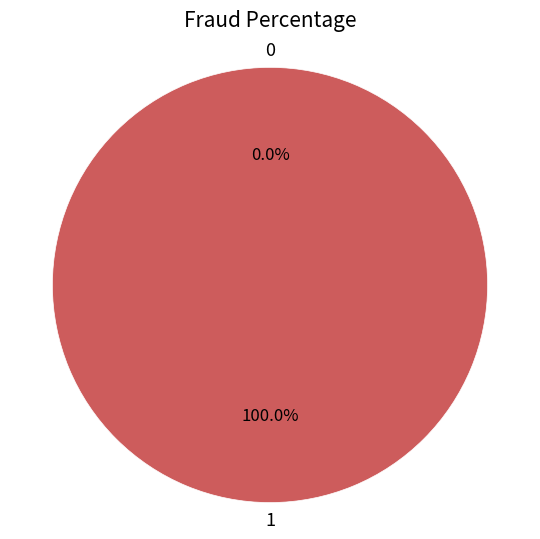

The 1 slice represents 93% of the pie. True or false?

False